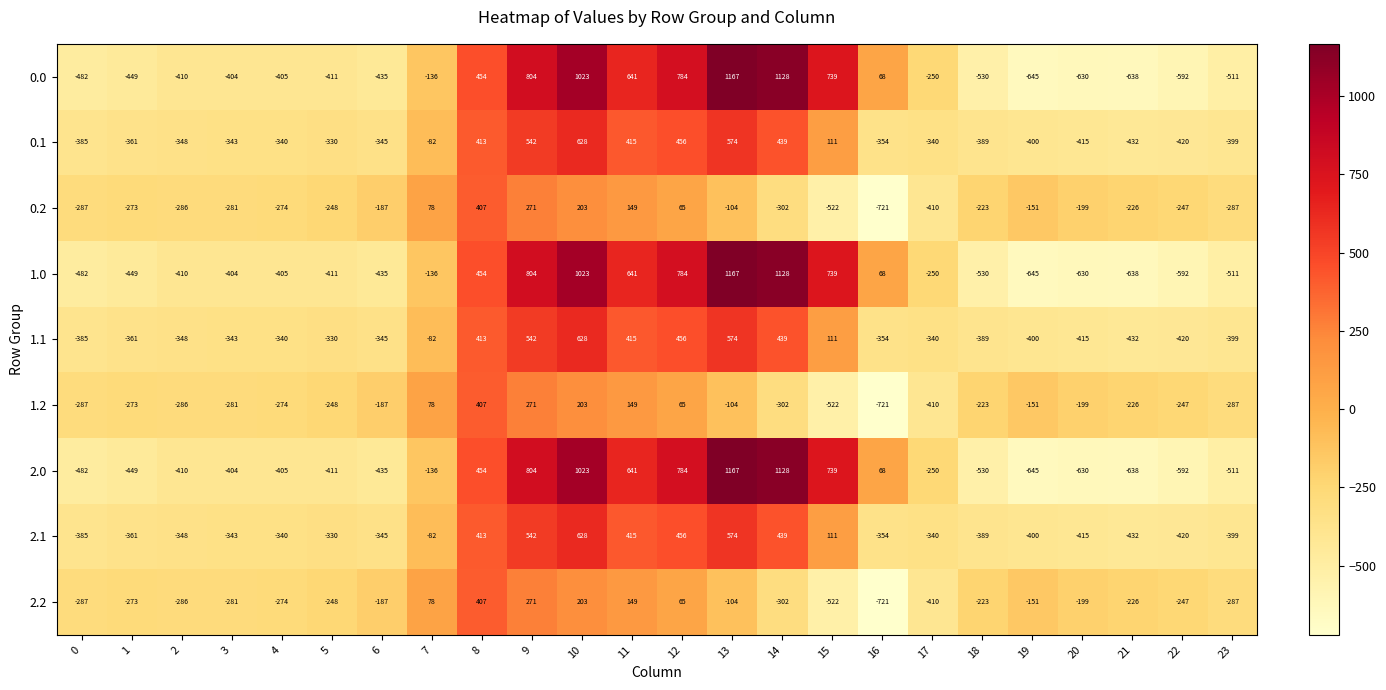

What is the sum of all 1.0 values?

-120